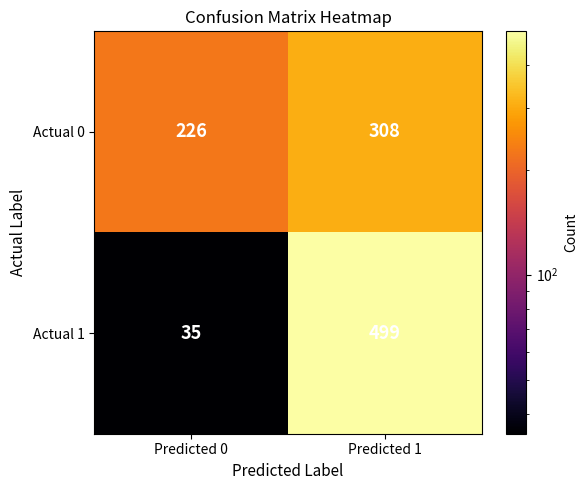

Is it true that Actual 0 equals 78 at Predicted 0?

False